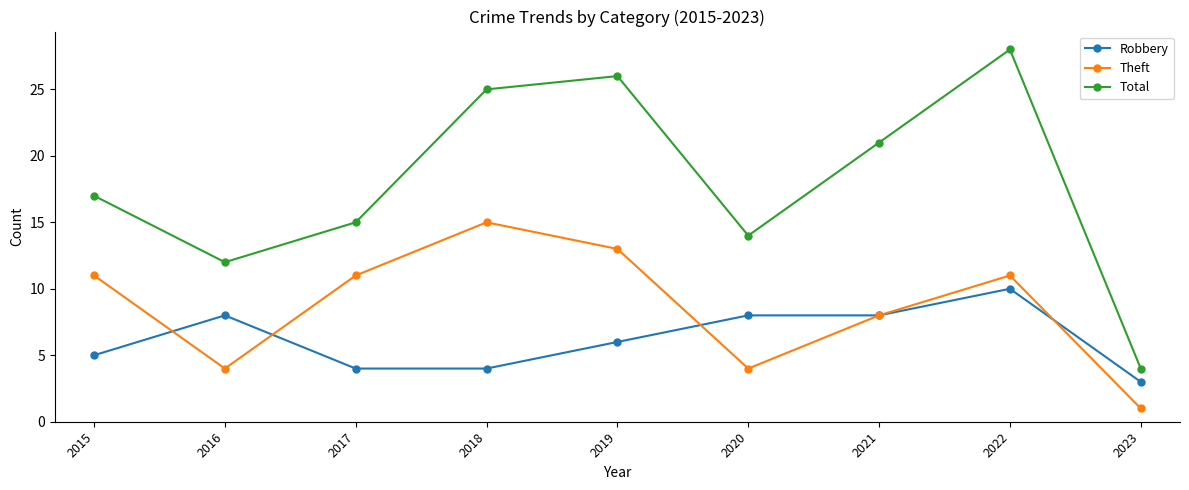

Where does the Robbery series first go above 6?

2016